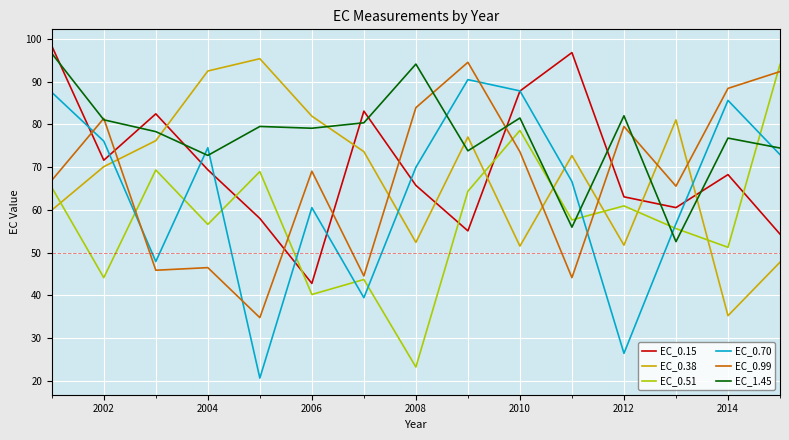

How many times do EC_0.99 and EC_0.70 cross each other?

5